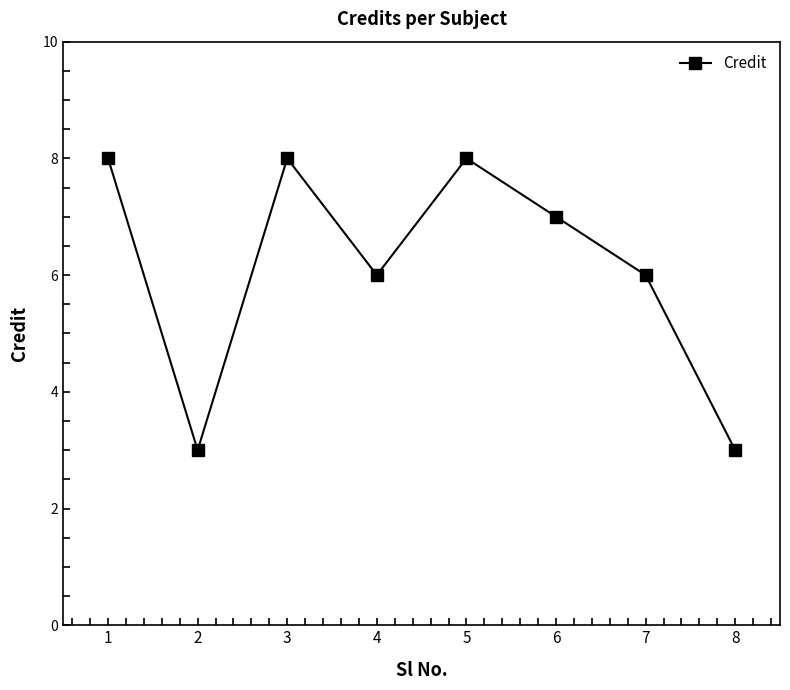

Where is the first local minimum?

2